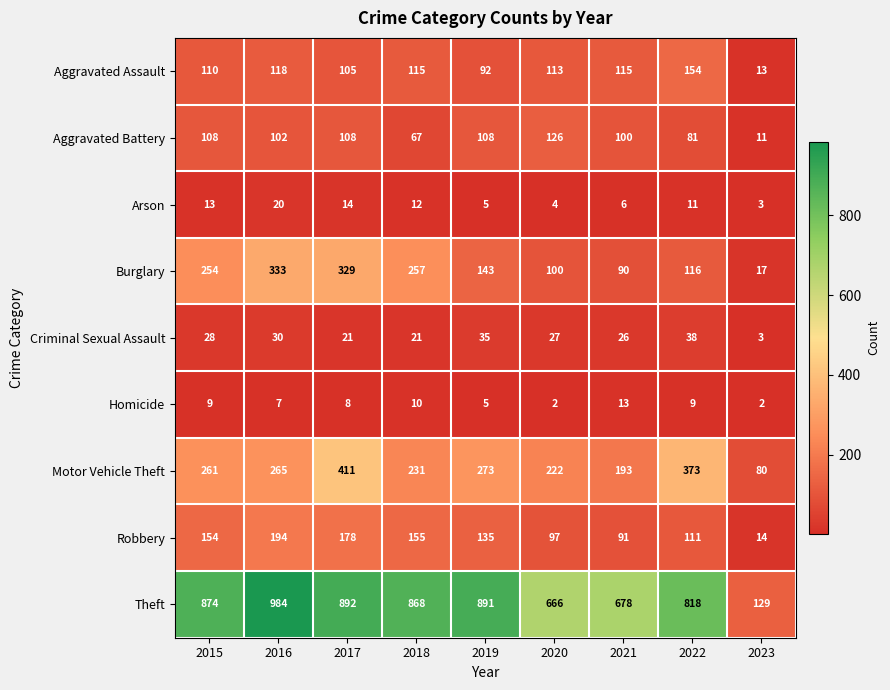

The value of Criminal Sexual Assault at 2018 is 29. True or false?

False